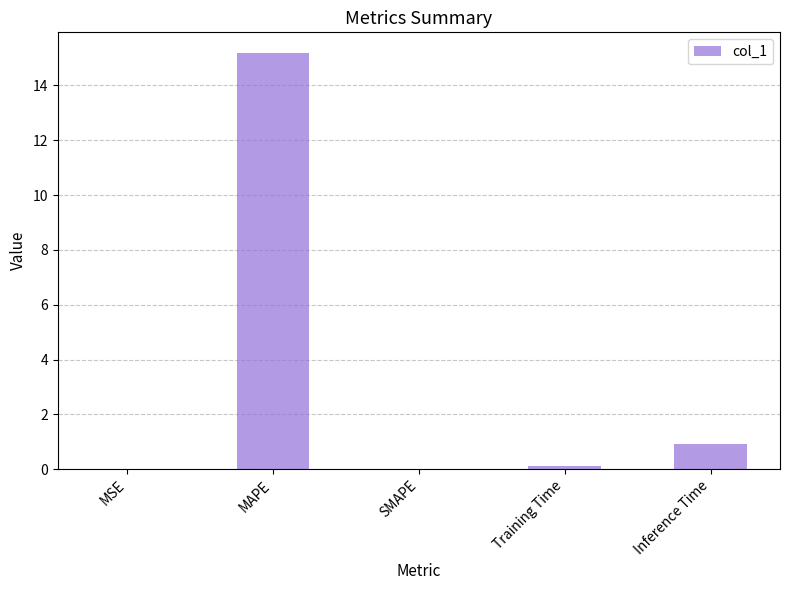

Between Inference Time and MSE, which is larger?

Inference Time